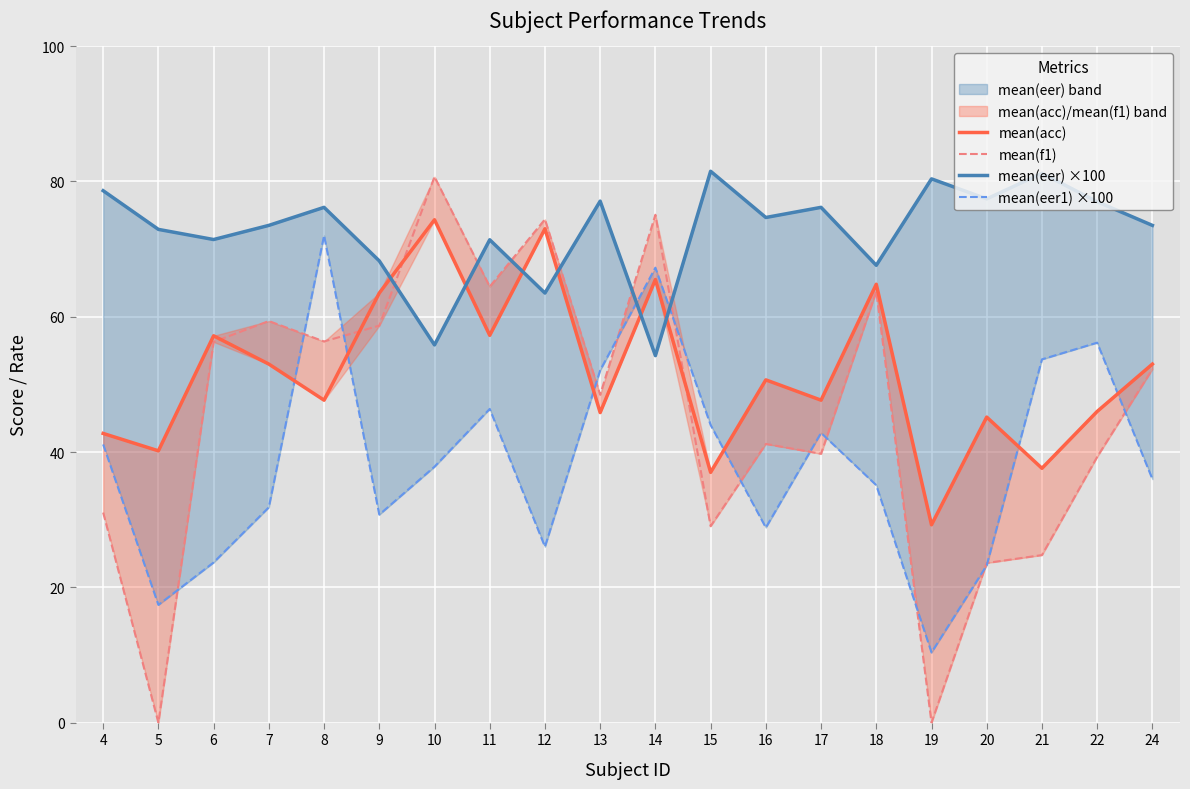

What is the value of the mean(eer) ×100 point at the 17th from the left?

77.4